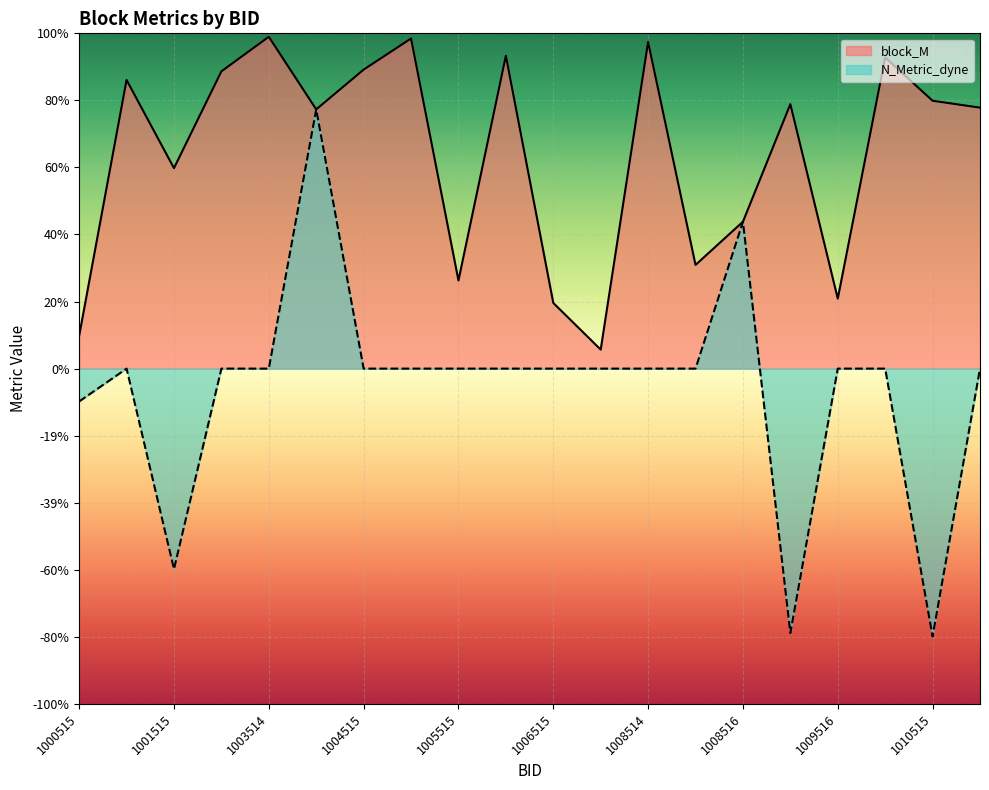

What is the value of the block_M point at the 4th from the left?

0.9